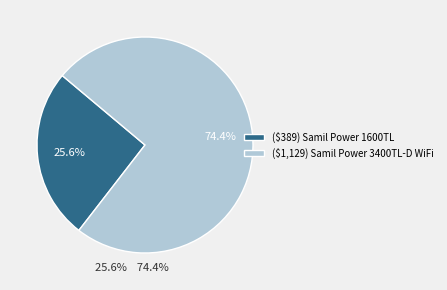

Which has a higher value, ($1,129) Samil Power 3400TL-D WiFi or ($389) Samil Power 1600TL?

($1,129) Samil Power 3400TL-D WiFi